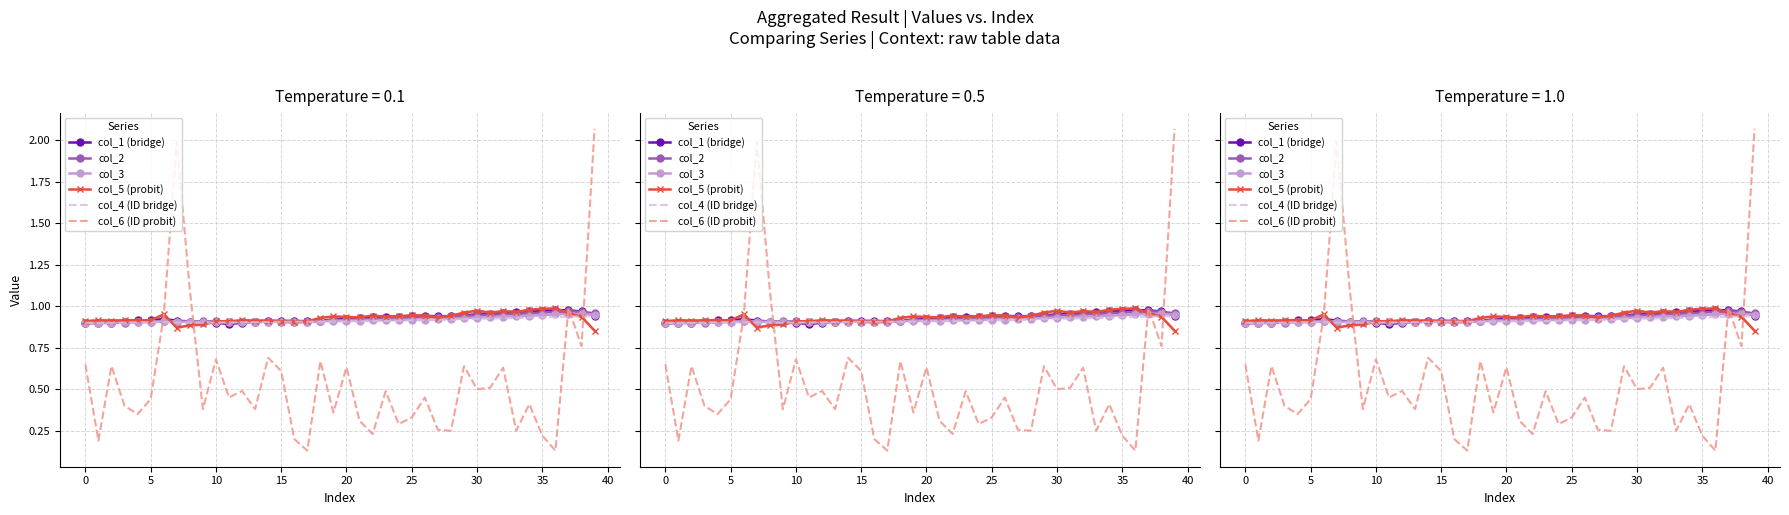

What is the minimum value for col_6 (ID probit)?

0.1